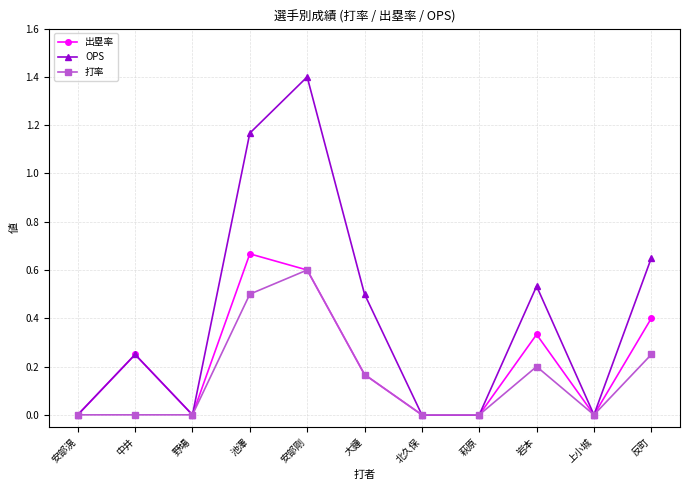

Which series has the widest spread of values?

OPS